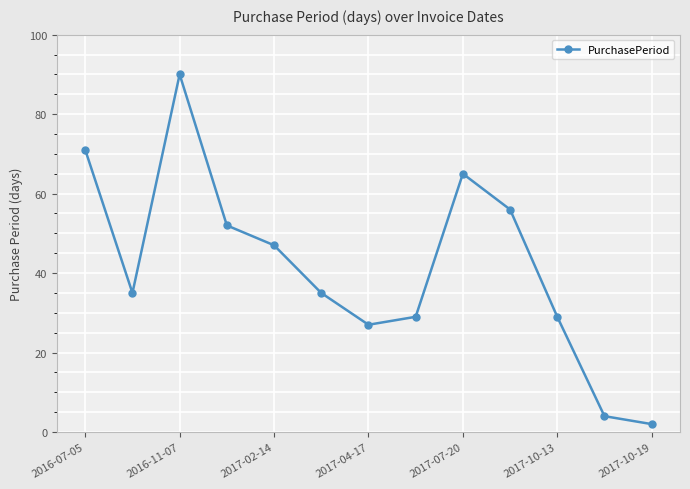

Reading left to right, transcribe all the data shown in this chart.

71	35	90	52	47	35	27	29	65	56	29	4	2